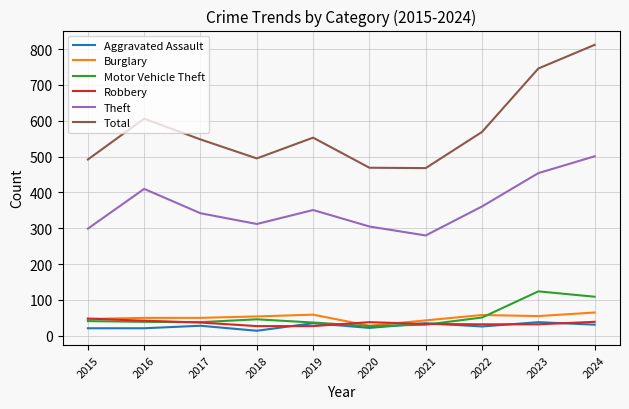

True or false: Aggravated Assault and Total cross at least once.

False